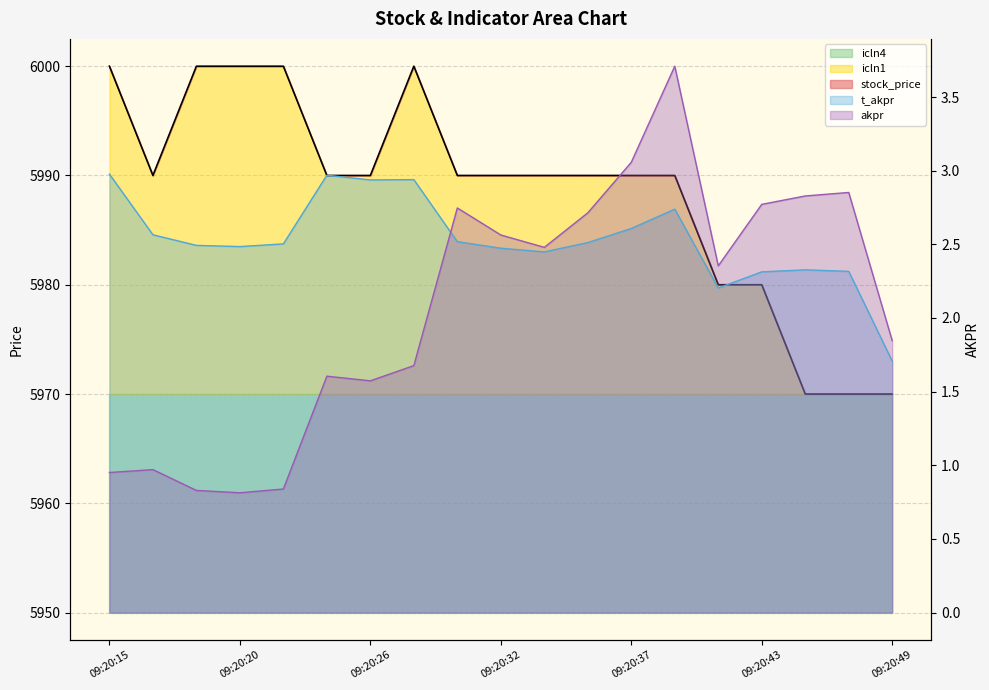

What is the sum of all akpr values?

39.2